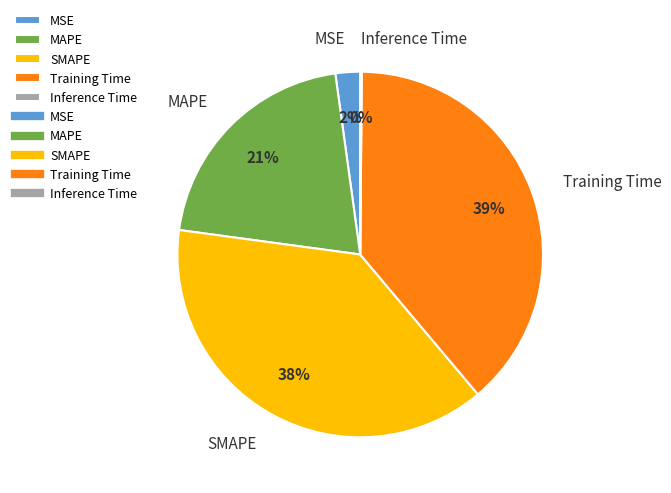

Between Training Time and MAPE, which is larger?

Training Time